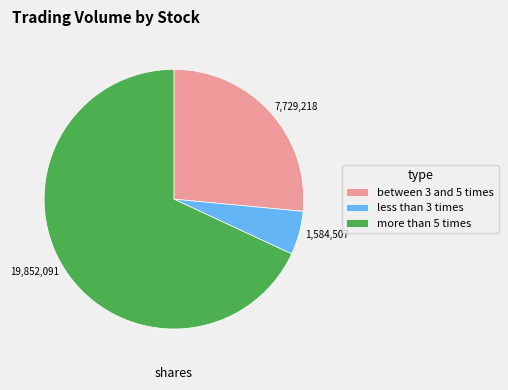

What is the majority slice?

more than 5 times